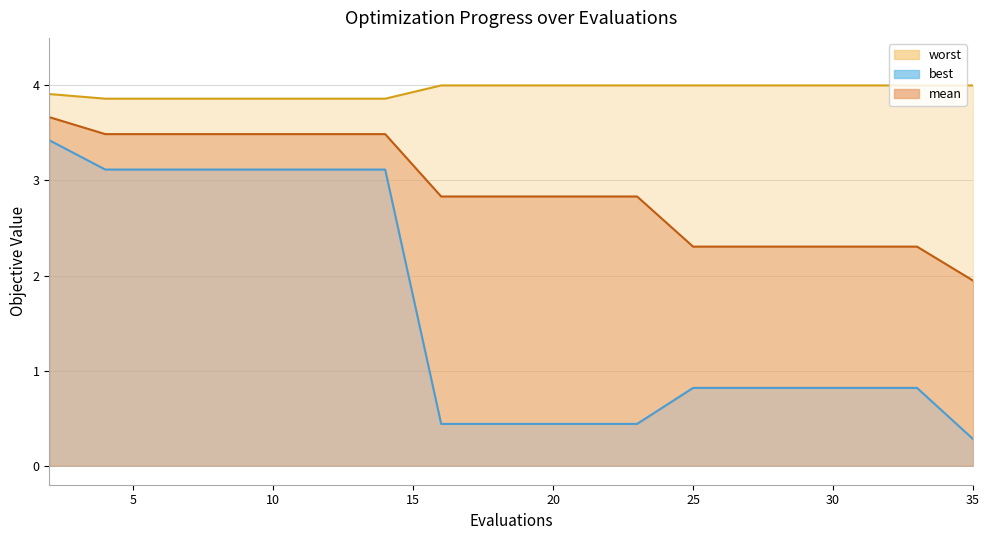

Between 14 and 32, which series saw the biggest shift?

best